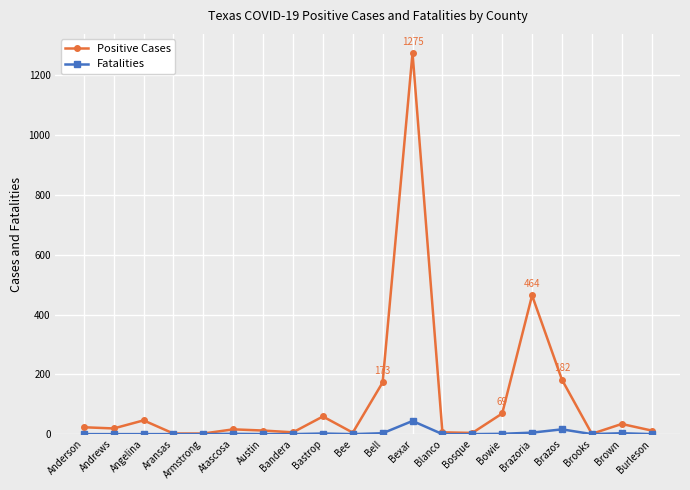

How many data points in Positive Cases are less than 19?

10